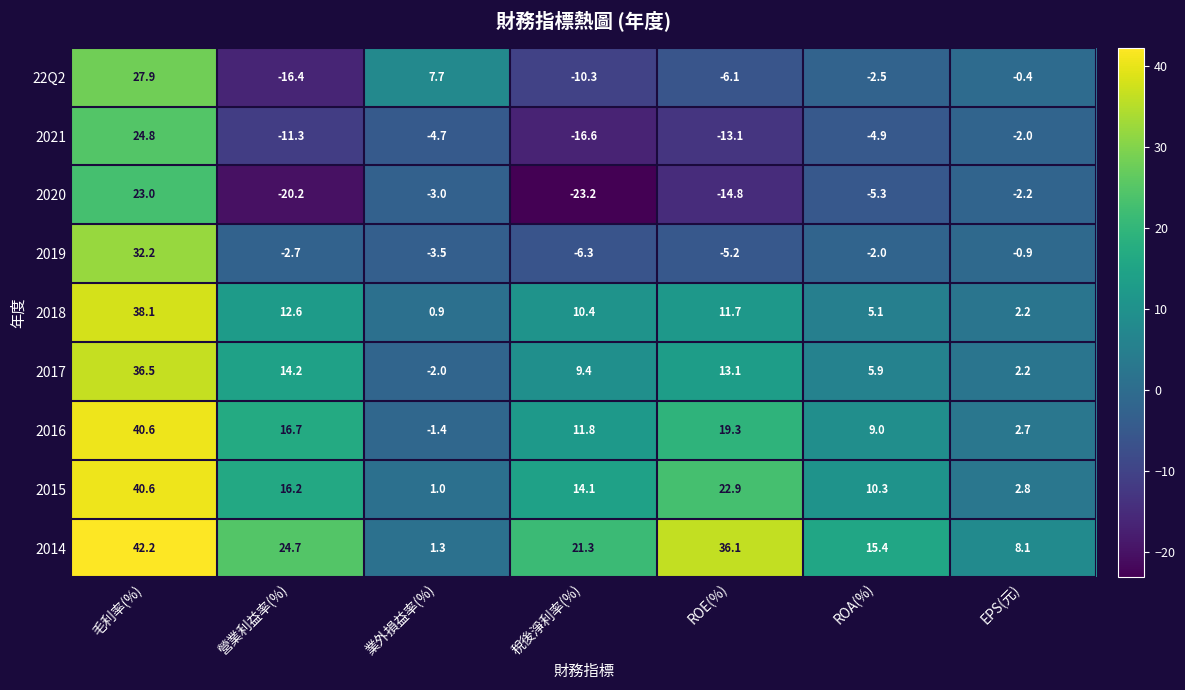

How many categories are shown in the chart?

7